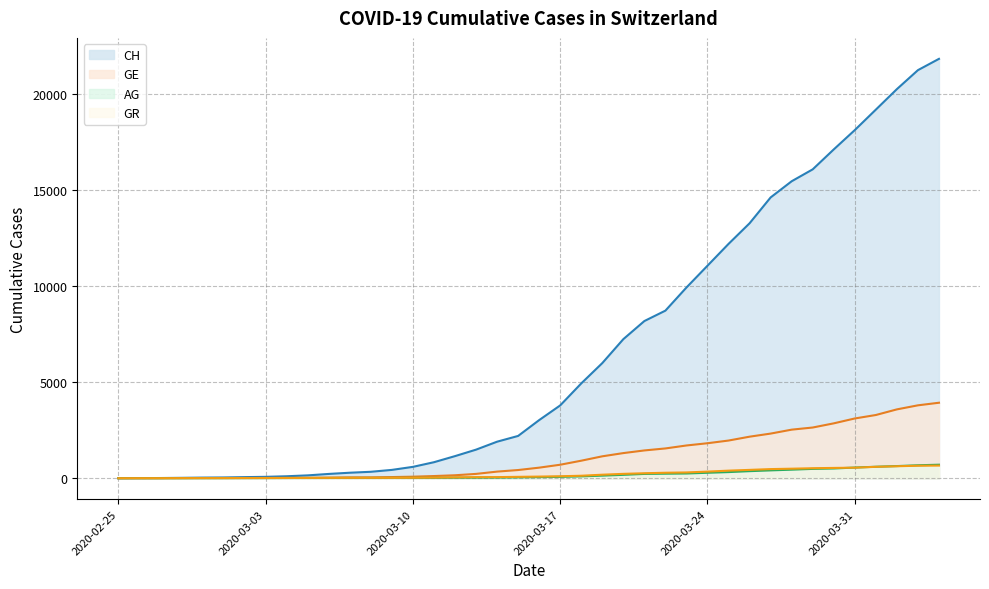

What is the greatest value displayed?

21827